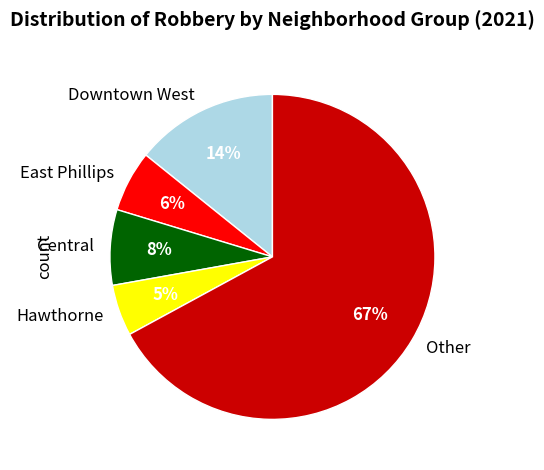

Approximately how many times larger is the value at East Phillips compared to Central?

0.8